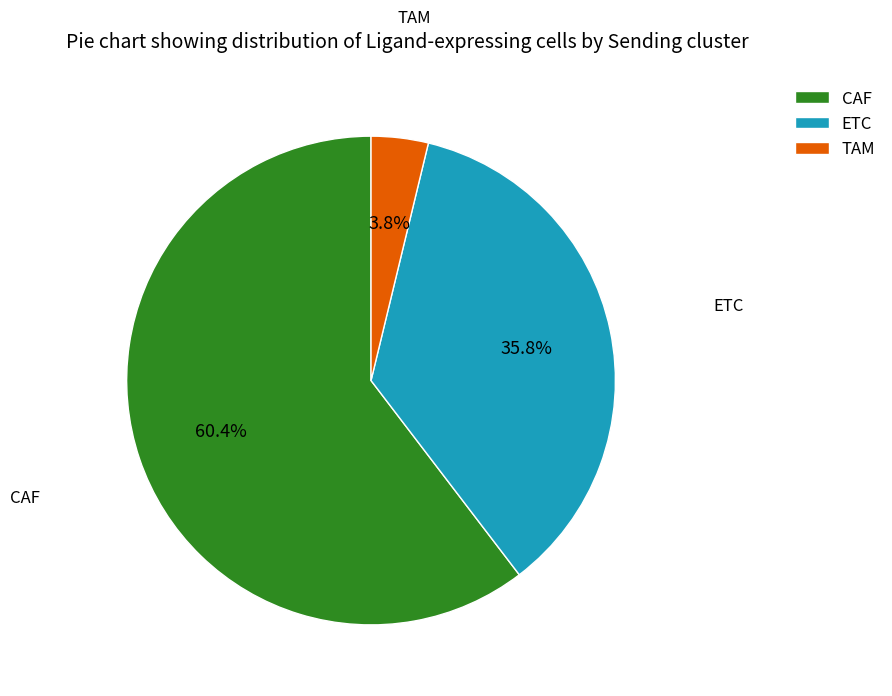

What is the ratio of the value at ETC to the value at CAF?

0.6